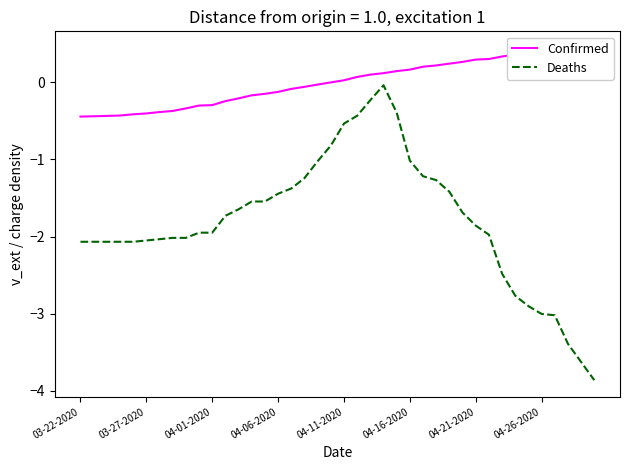

What is the maximum value shown in the chart?

0.4